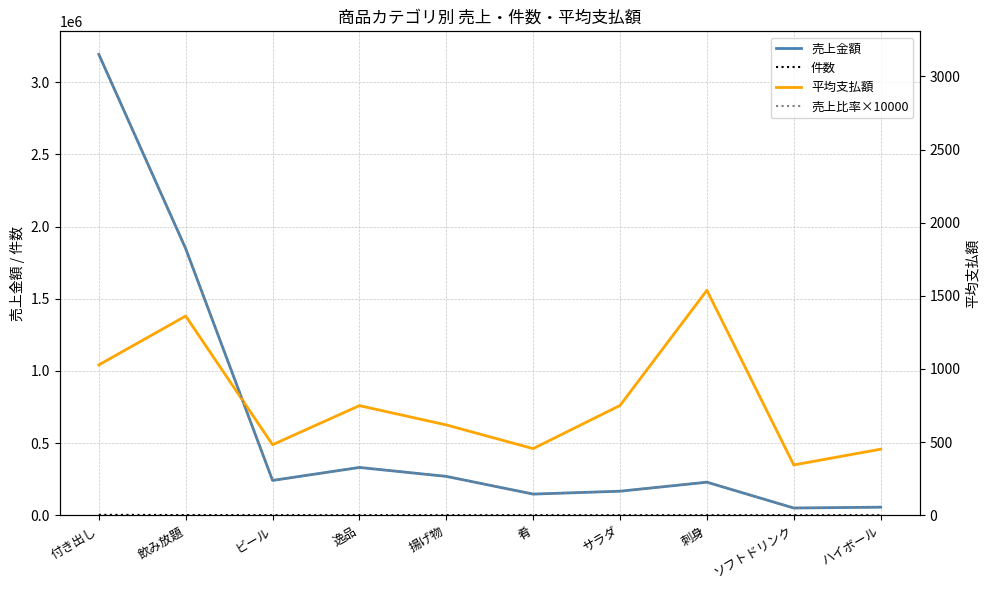

What position from the left is 付き出し?

1